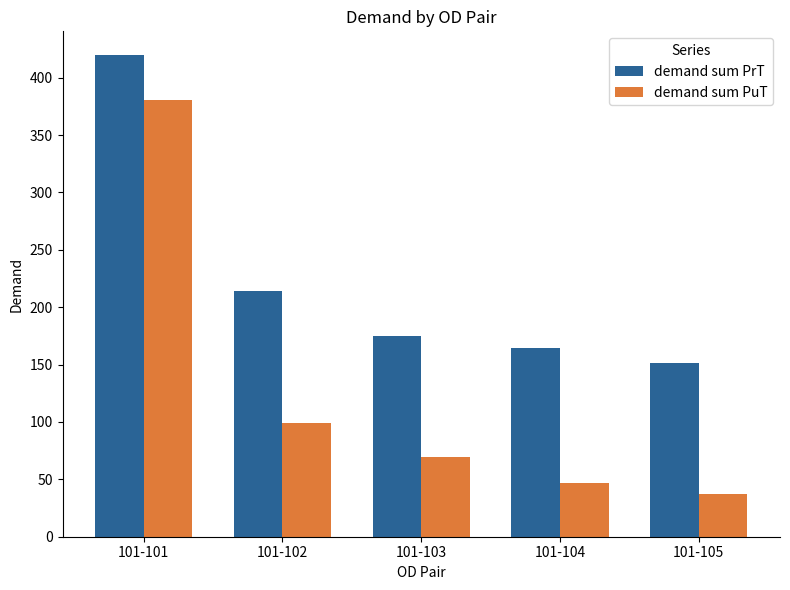

How many data points in demand sum PuT are less than 69?

2